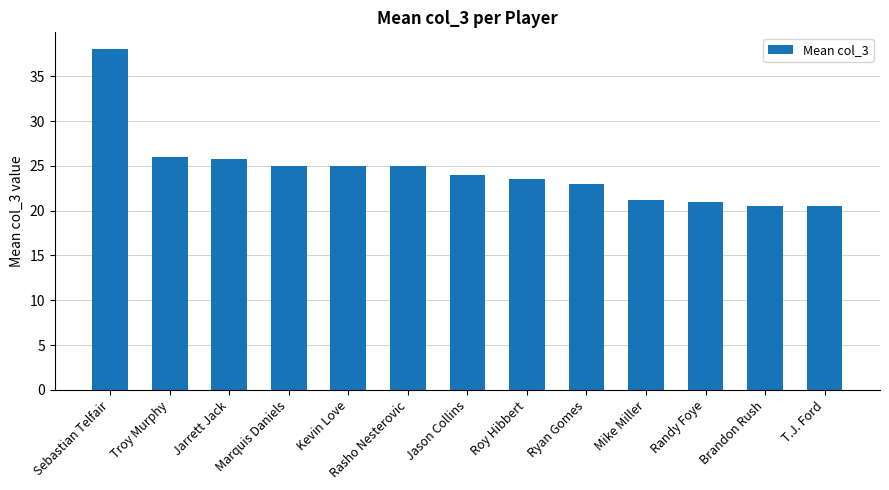

How many bars are there in total?

13